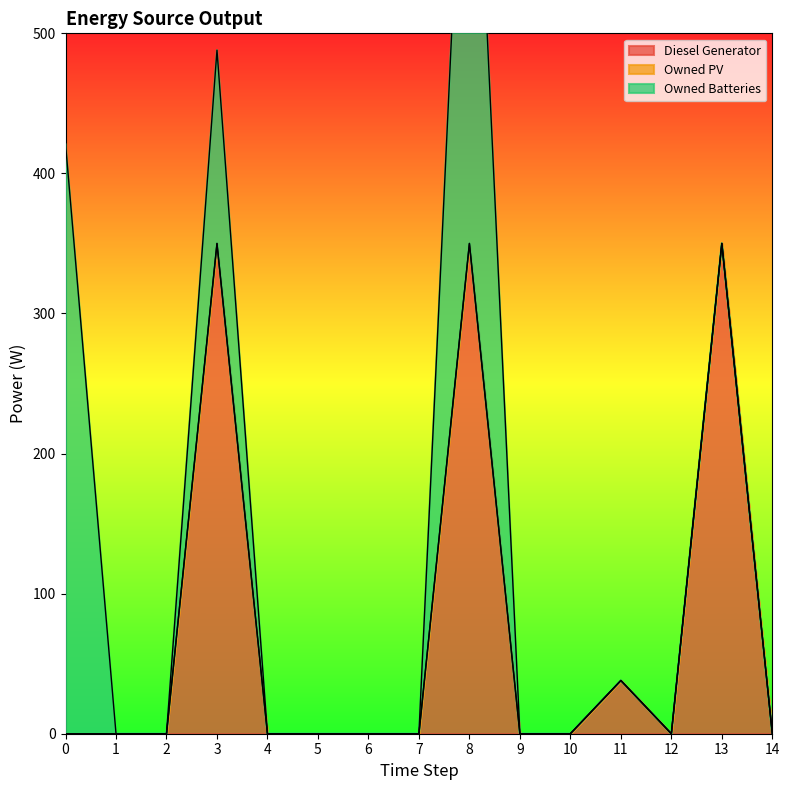

Does the chart have visible grid lines?

No